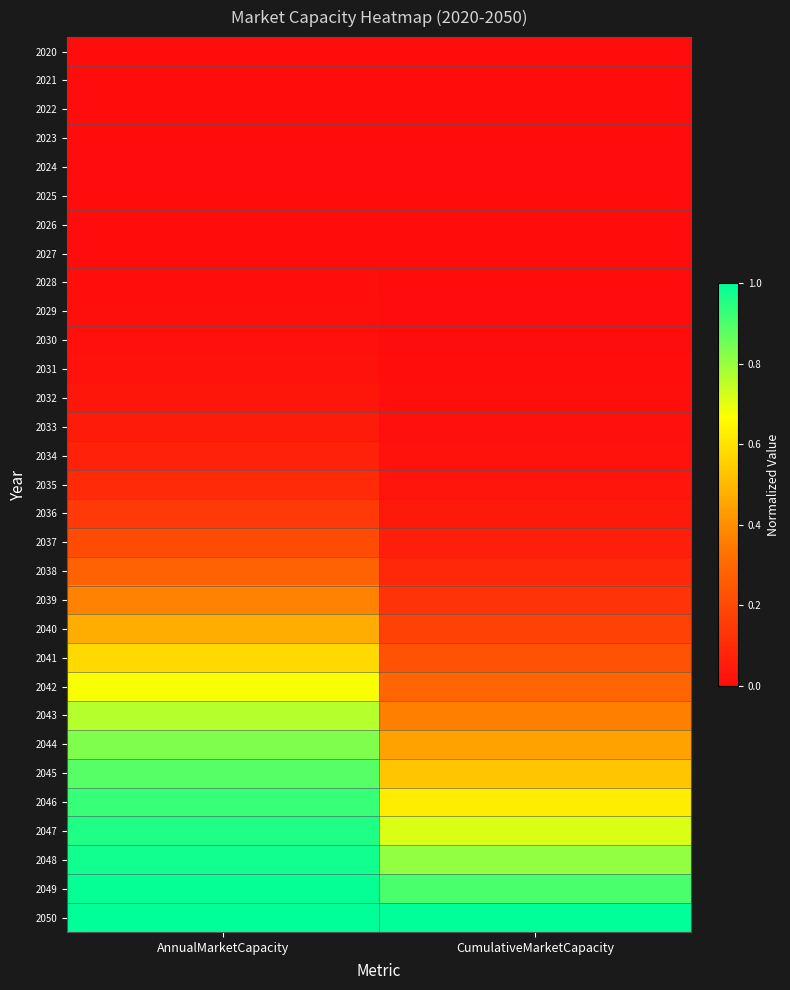

Between AnnualMarketCapacity and CumulativeMarketCapacity, which is larger?

AnnualMarketCapacity